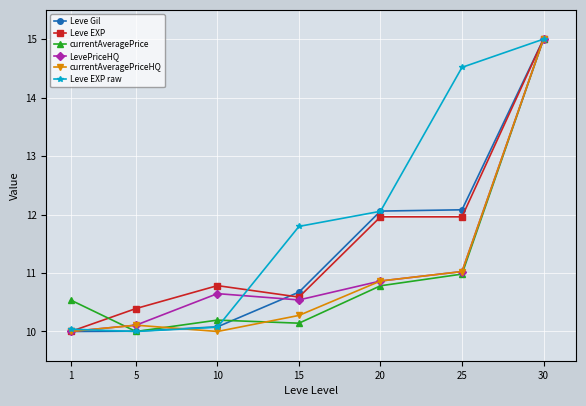

The Leve EXP series shows 10.6 at 15. True or false?

True